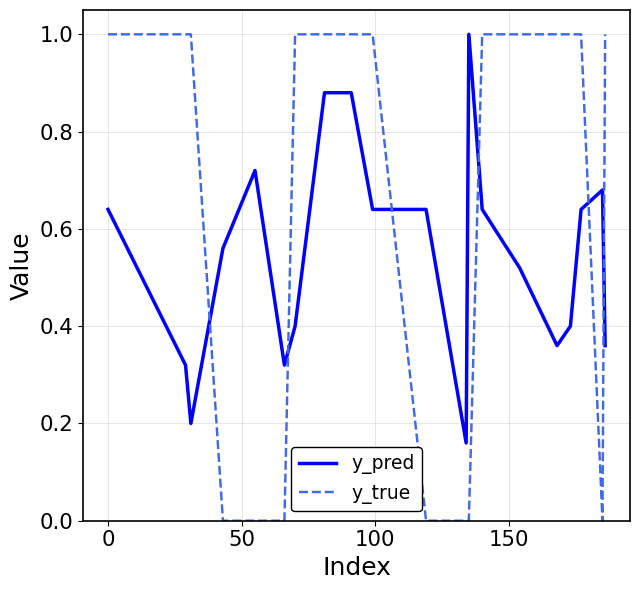

What is the greatest value displayed?

1.0